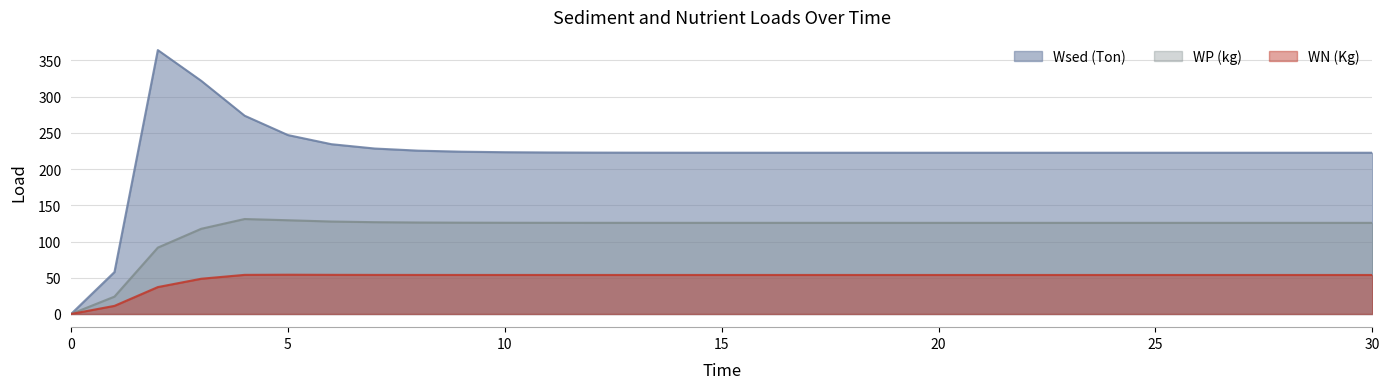

List the labels in order of Wsed (Ton) value, smallest first.

0, 1, 30, 29, 28, 27, 26, 25, 24, 23, 22, 21, 20, 19, 18, 17, 16, 15, 14, 13, 12, 11, 10, 9, 8, 7, 6, 5, 4, 3, 2